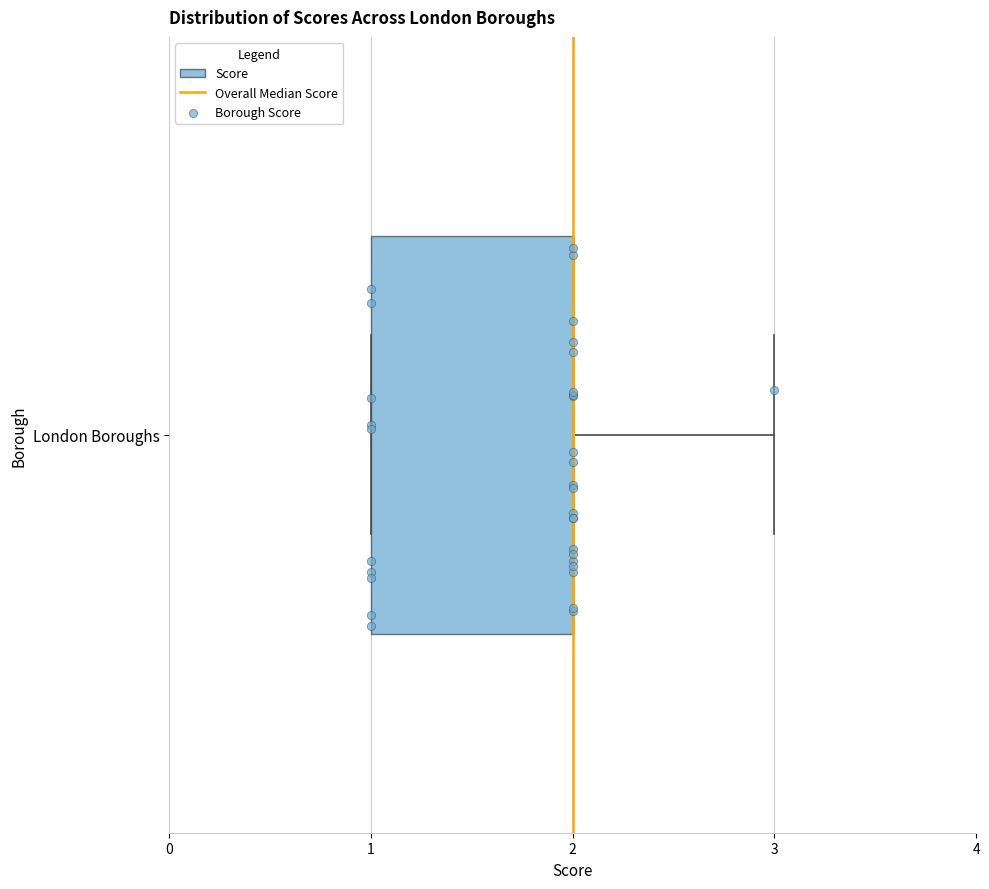

Where does the right whisker of the box for London Boroughs end on the x-axis? The values are not printed on the chart, so give them approximately, as read against the axis.

3